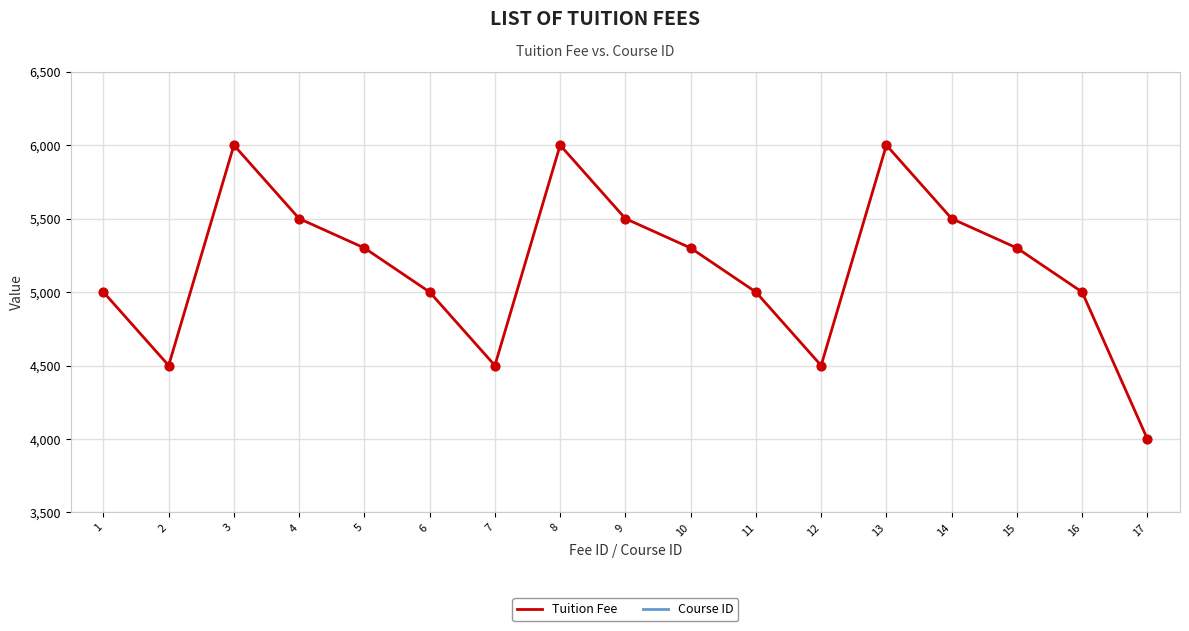

At which category is the sum across all series the highest?

13